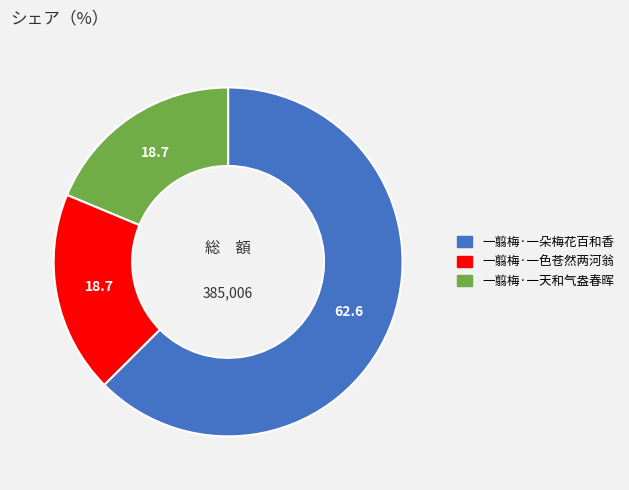

Which slice is the largest?

一翦梅·一朵梅花百和香